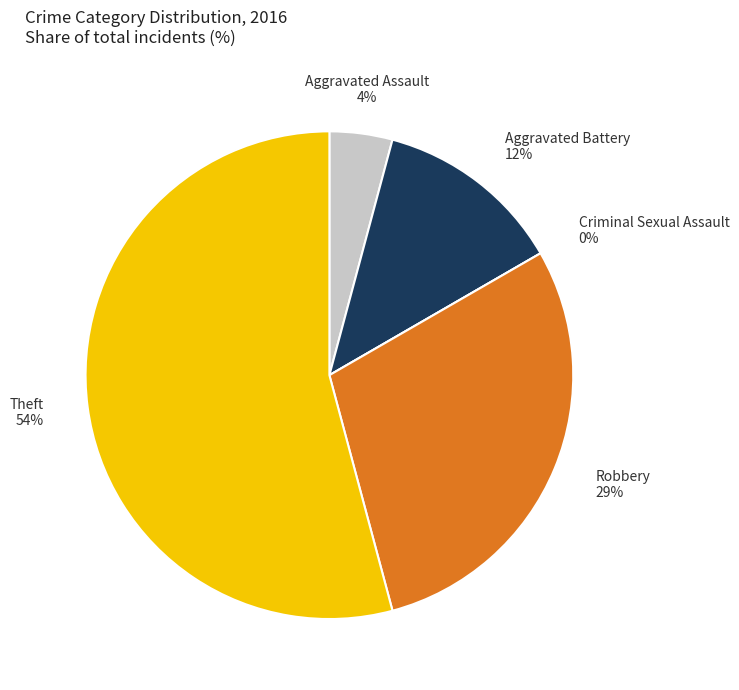

Do Aggravated Battery and Criminal Sexual Assault together represent more than half of the pie?

No